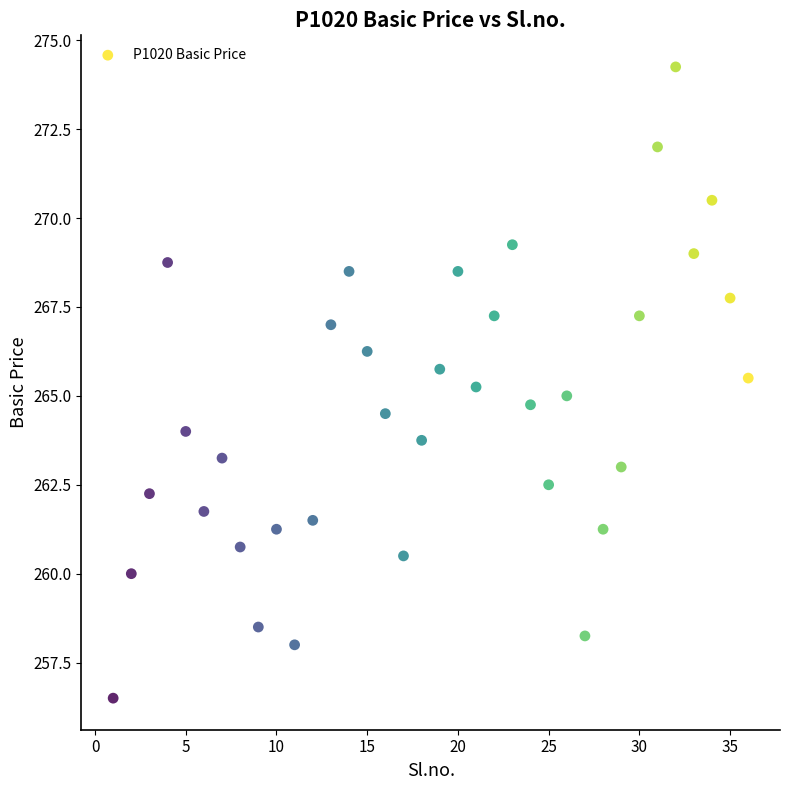

Count the number of points in this scatter plot.

36